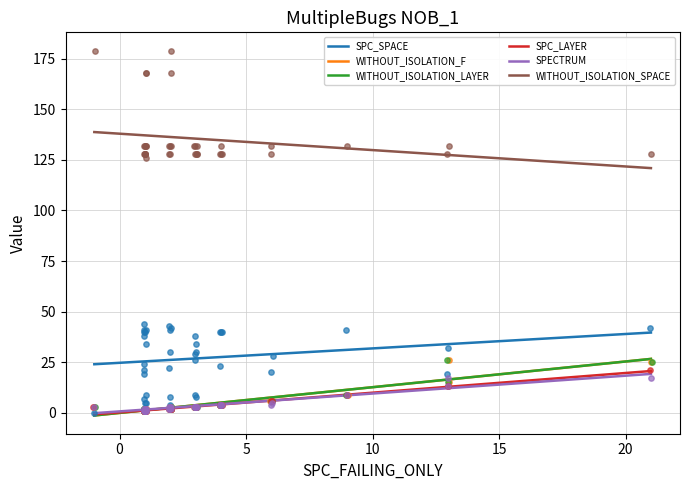

At how many categories does at least one series exceed 87?

39